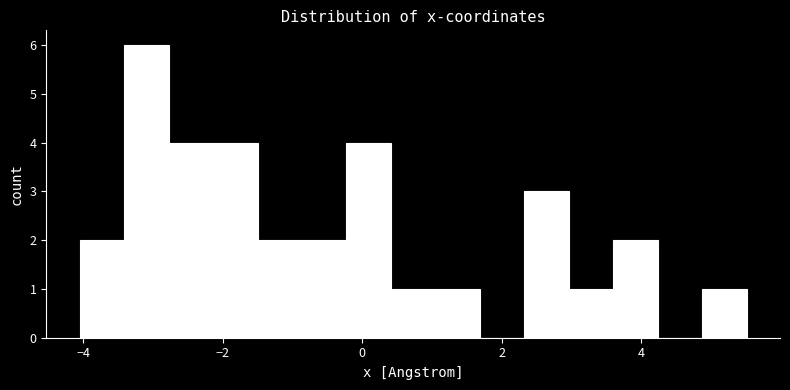

Around what value on the x-axis is the tallest bar? Give the approximate position of its centre, as read against the axis.

-3.0